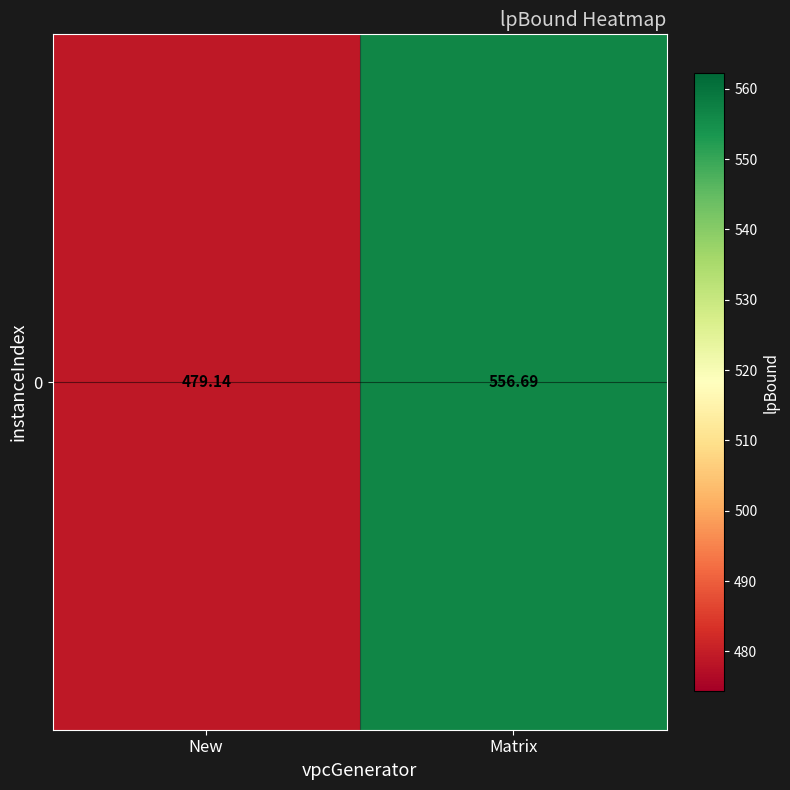

How many values are below 556?

1